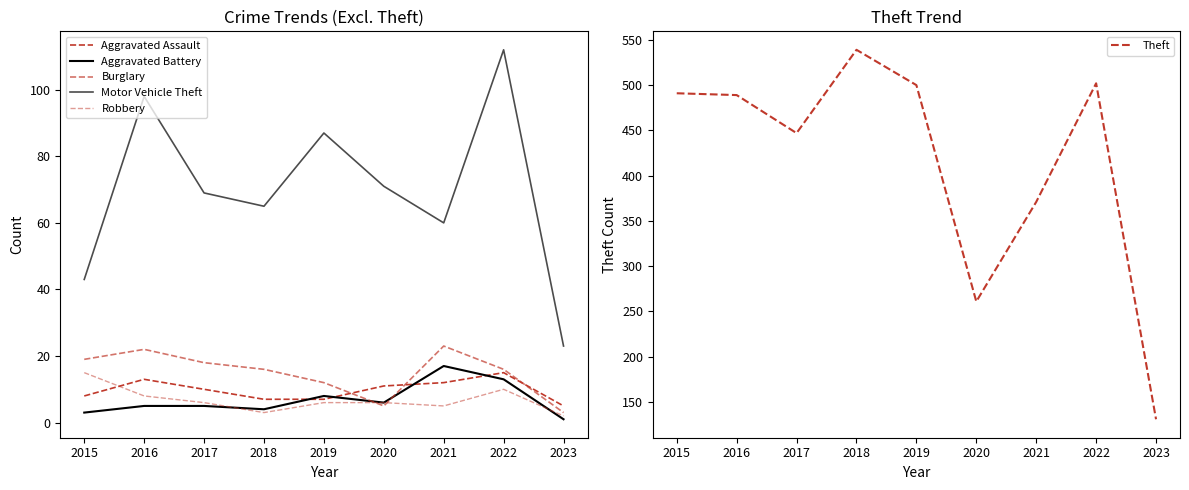

List the labels in order of Motor Vehicle Theft value, largest first.

2022, 2016, 2019, 2020, 2017, 2018, 2021, 2015, 2023